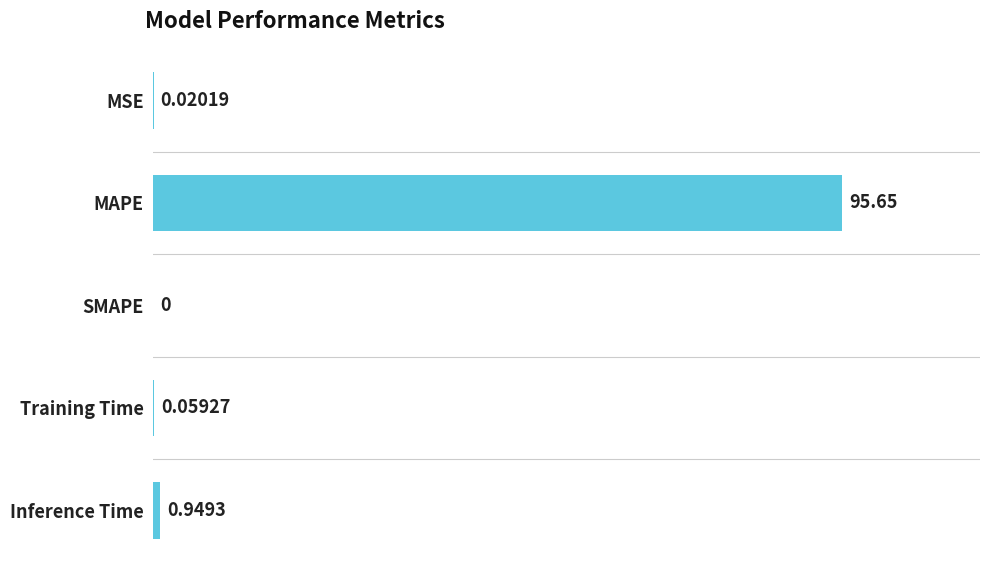

At which label is the value closest to 47?

Inference Time